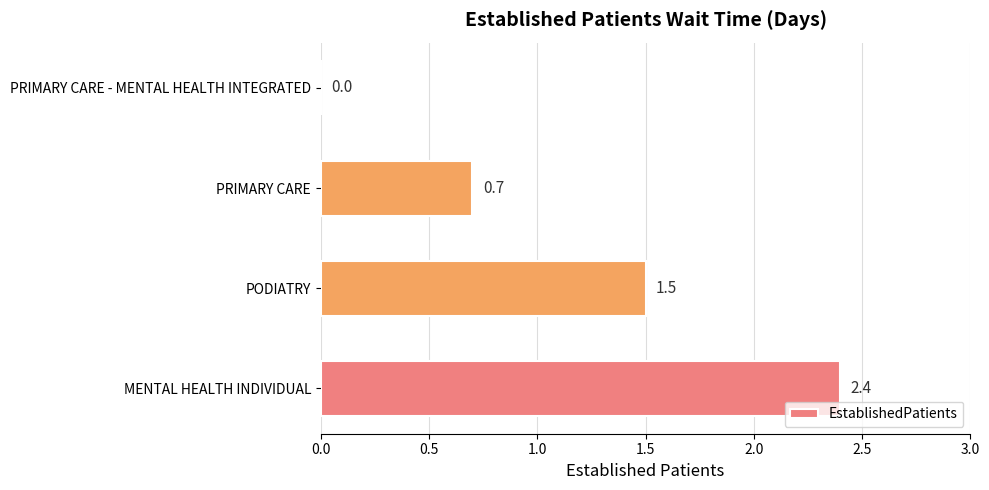

What is the sum of all values?

4.6